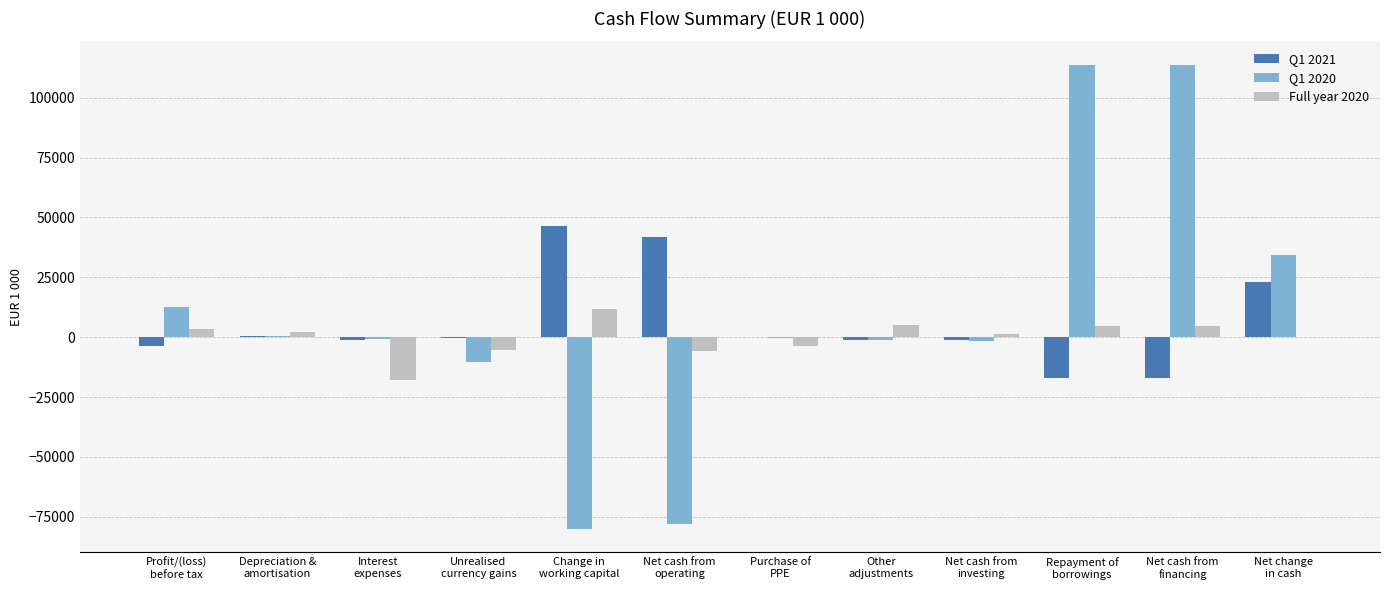

How many categories are shown in the chart?

12